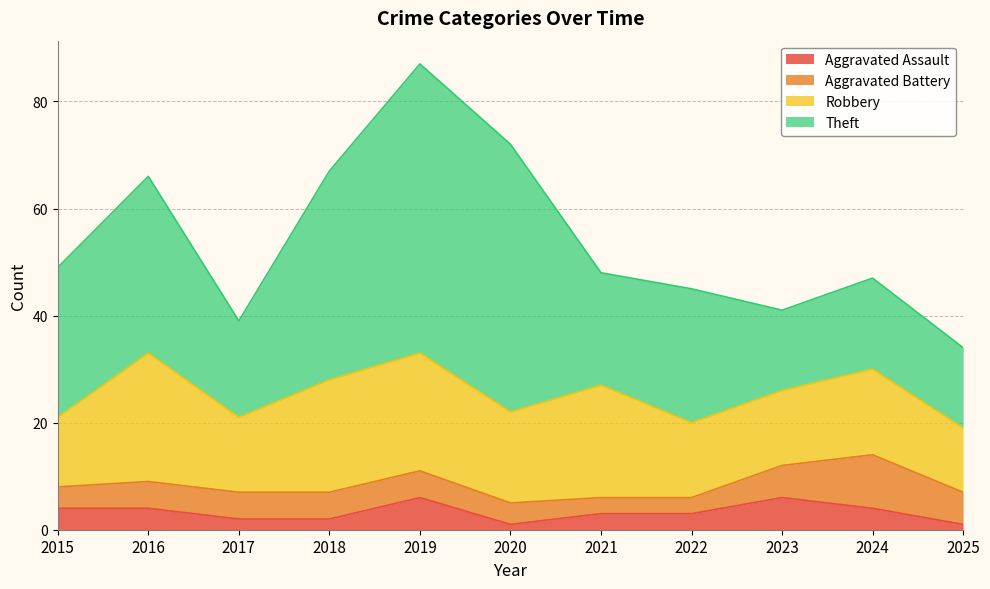

The Theft series shows 39 at 2018. True or false?

True